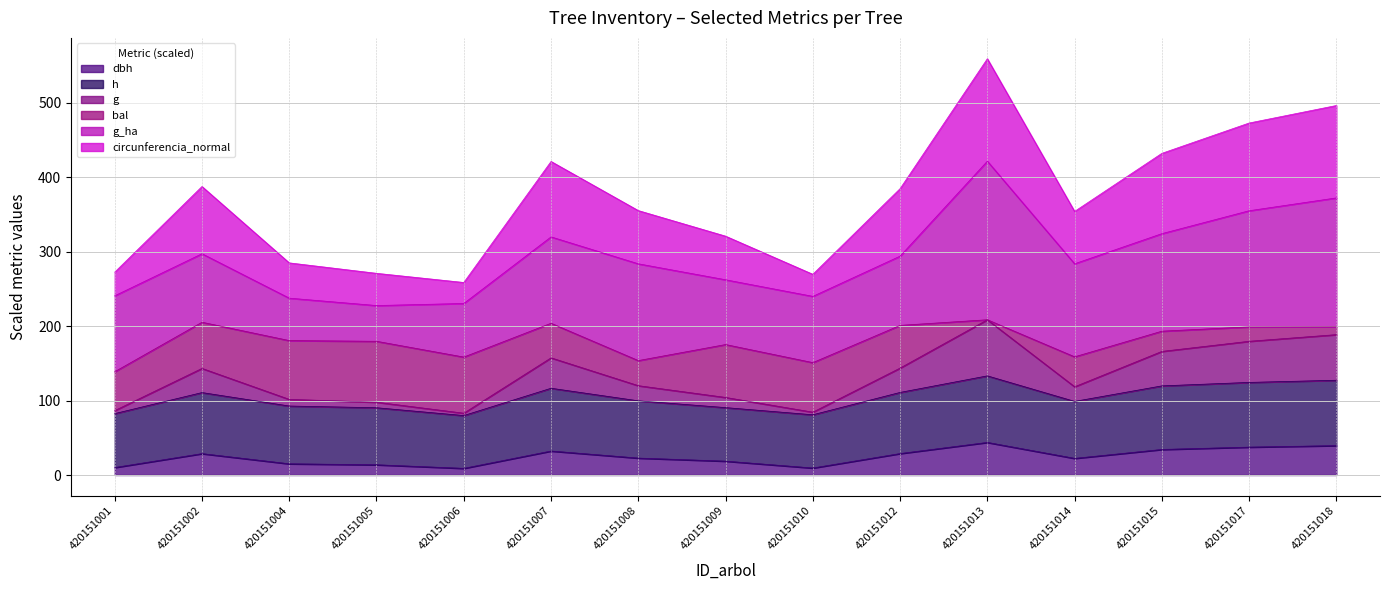

What is the total value across all series at 420151013?

559.2